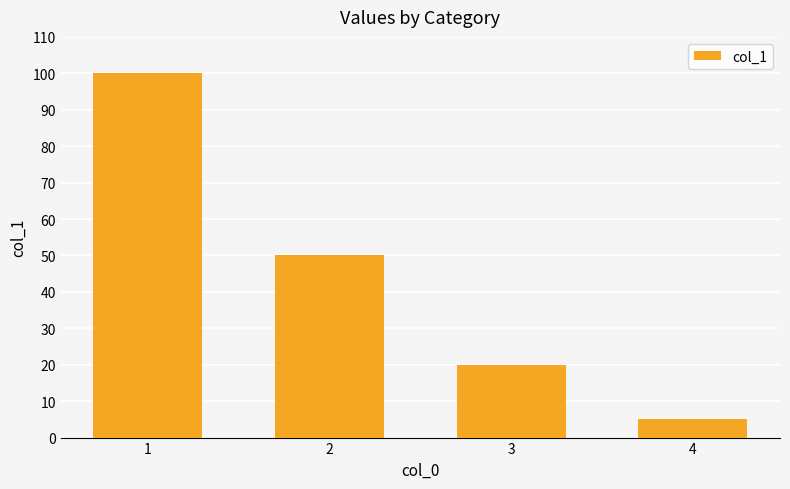

What is the average value?

44